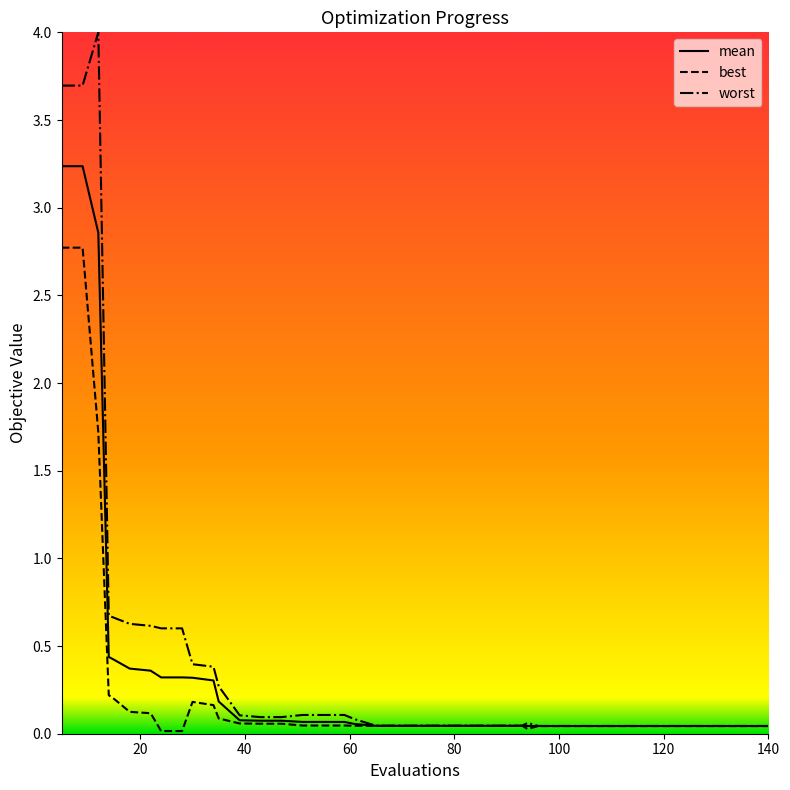

Which series has the largest range (max minus min)?

worst